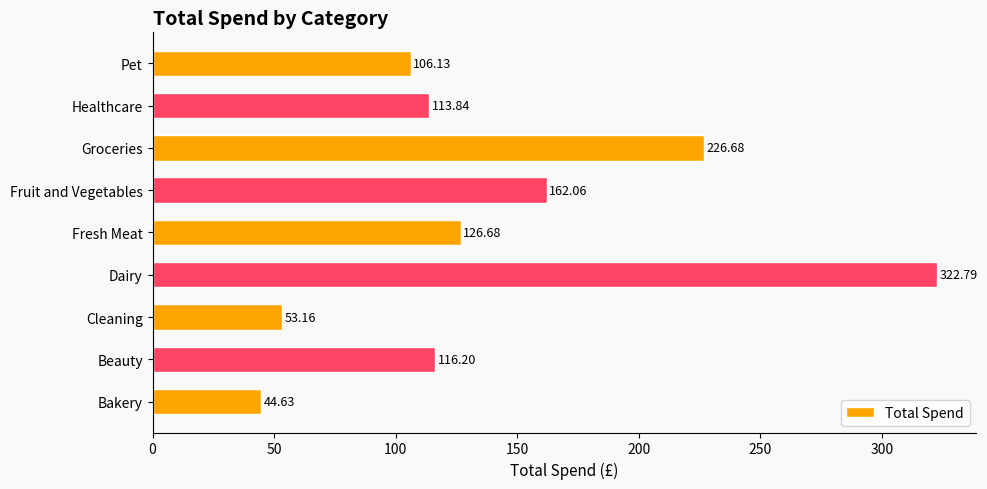

What is the difference between the maximum and minimum values?

278.2